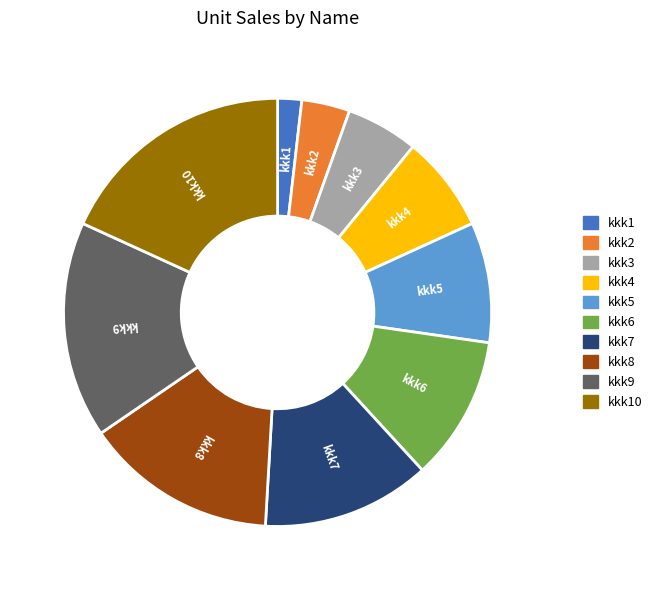

Which has a higher value, kkk1 or kkk6?

kkk6